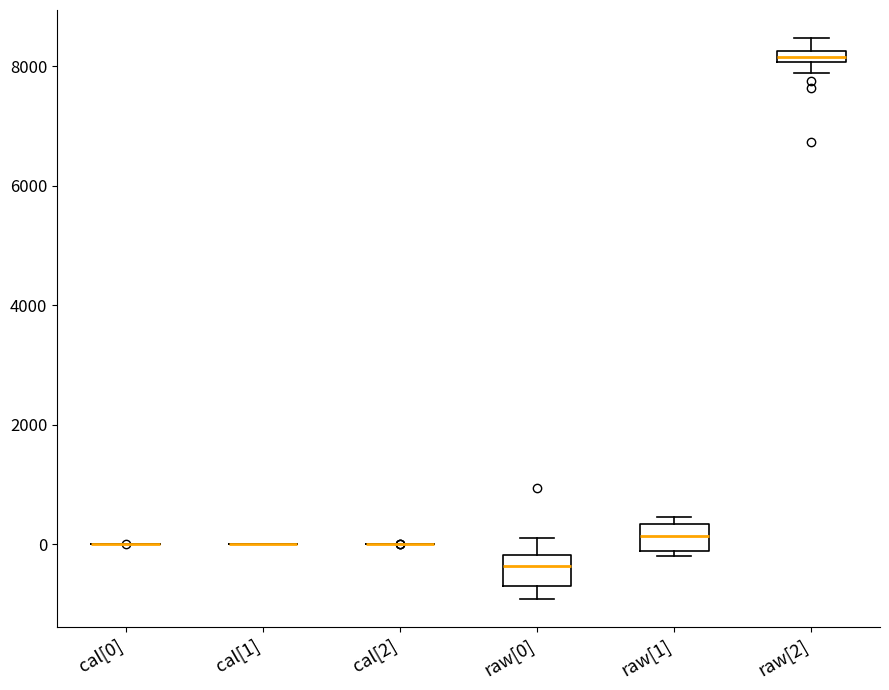

Where is the lower edge of the box for raw[0] on the y-axis? The values are not printed on the chart, so give them approximately, as read against the axis.

-600